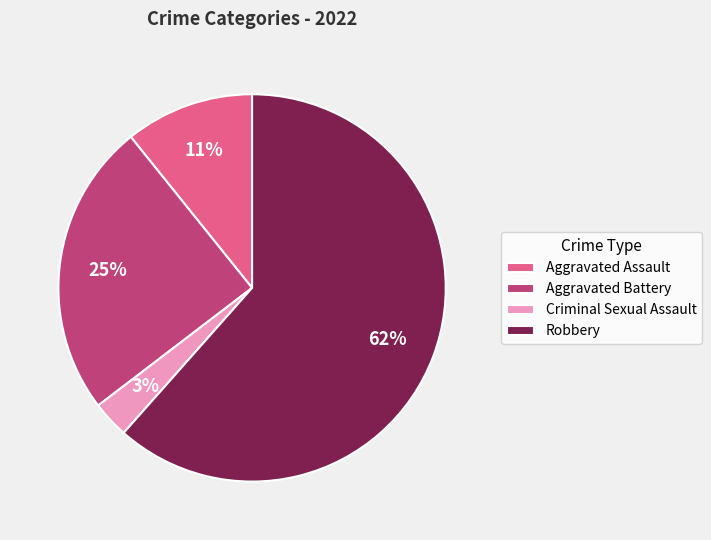

To the nearest percent, what is the difference between the Aggravated Battery and Criminal Sexual Assault slice percentages?

22%